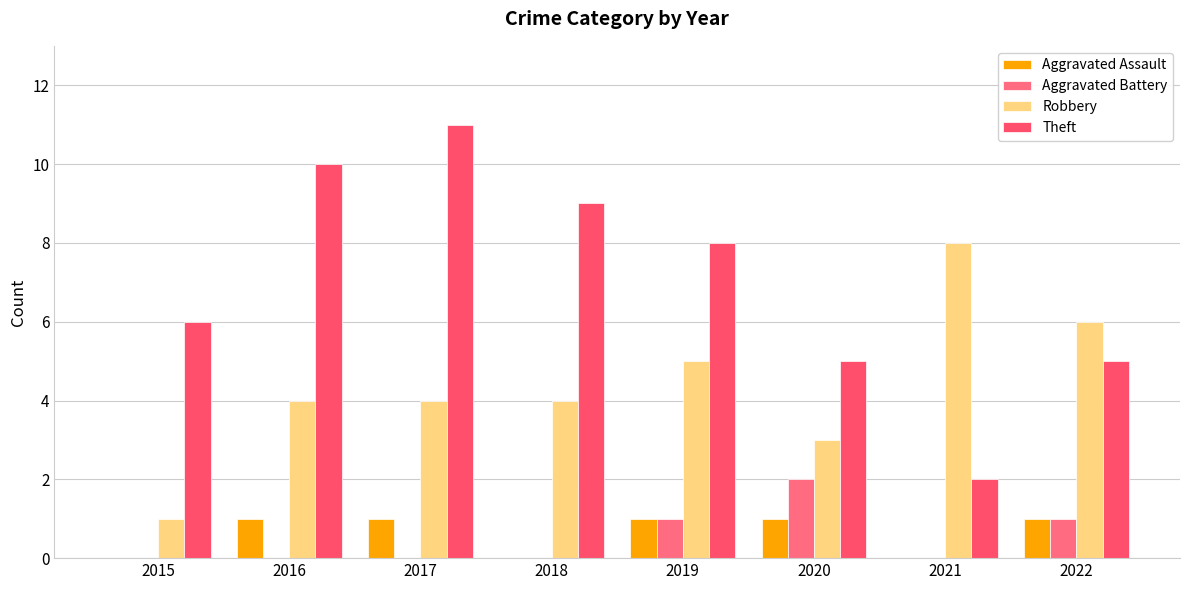

What value does the Theft series have at 2021?

2